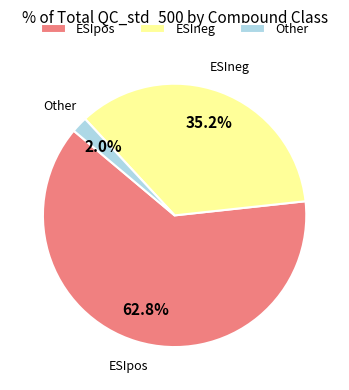

Does ESIneg represent more than half of the total?

No